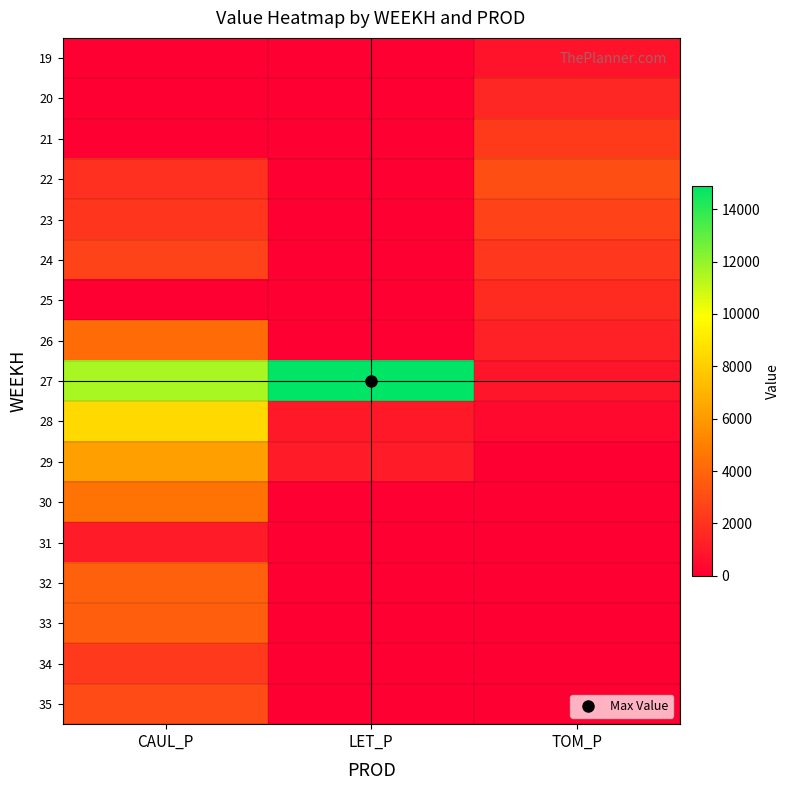

List the series in order of their peak value, highest first.

27, 28, 29, 30, 26, 32, 33, 22, 35, 24, 23, 21, 34, 25, 20, 31, 19